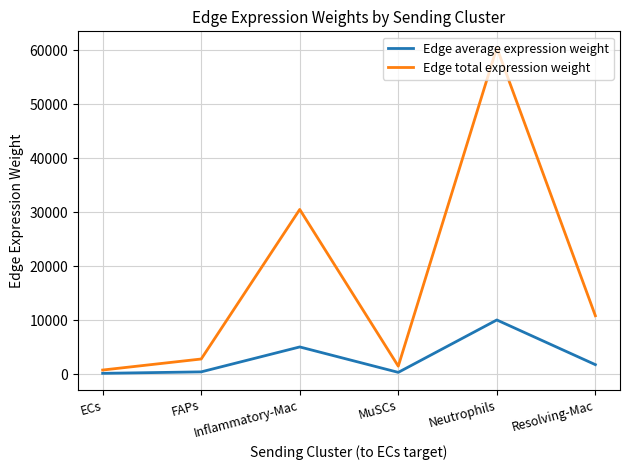

The Edge total expression weight series shows 30524.6 at Inflammatory-Mac. True or false?

True